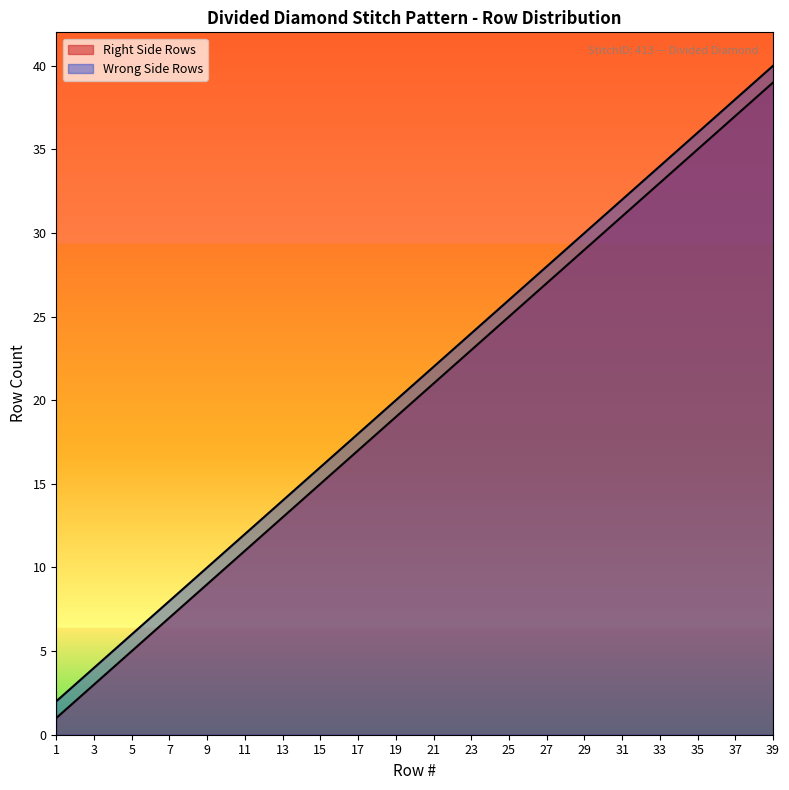

Is it true that Right Side Rows equals 15 at 15?

True